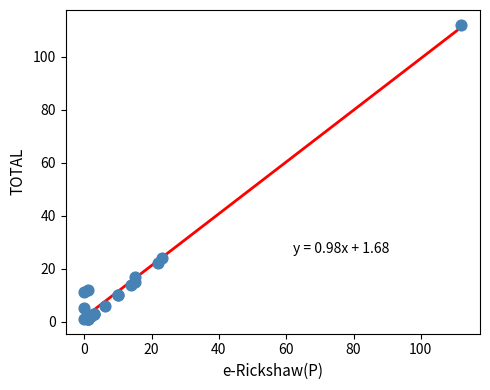

What Y value in the scatter plot is closest to 56?

24